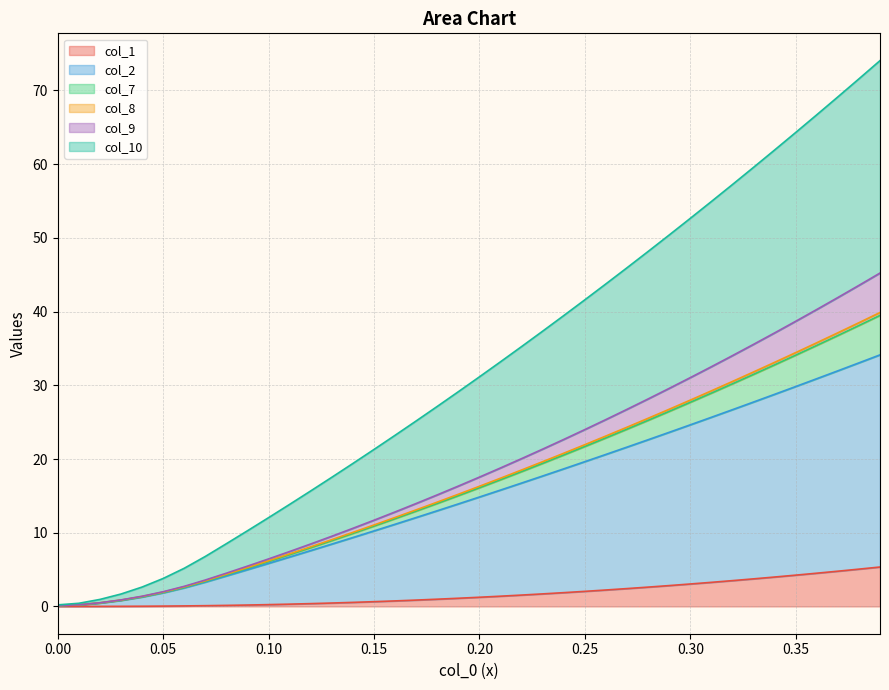

The value of col_2 at 0.1 is 9.3. True or false?

False